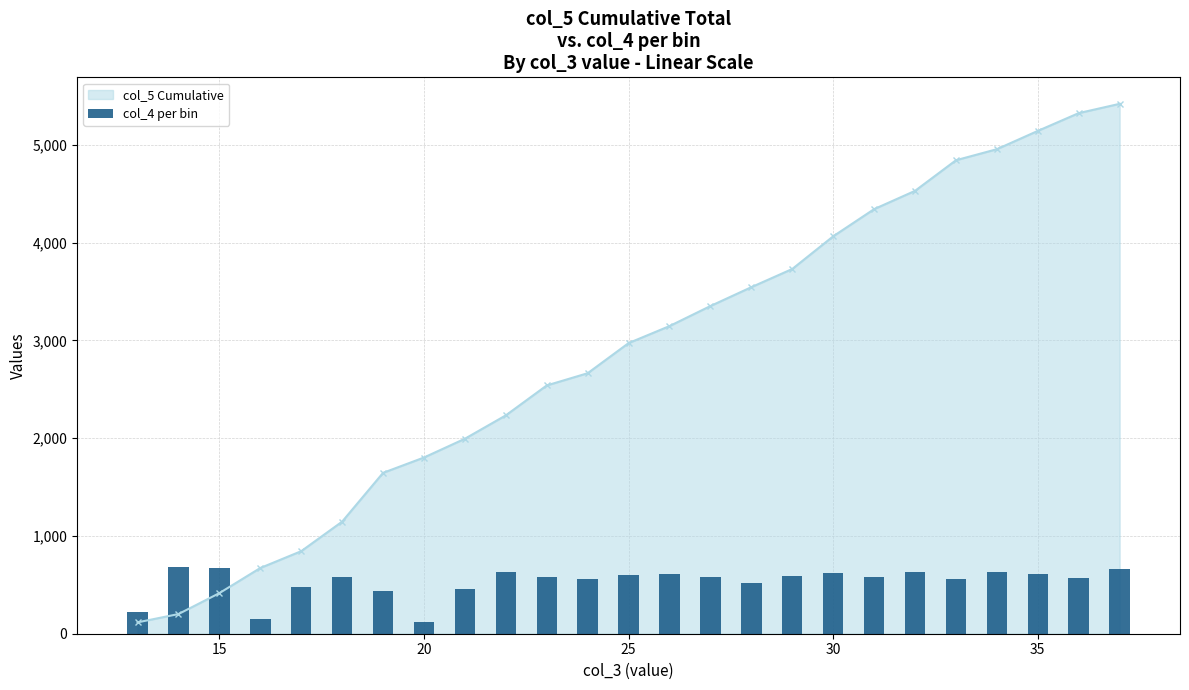

True or false: col_5 Cumulative has more than 2 points higher than both neighbors.

False